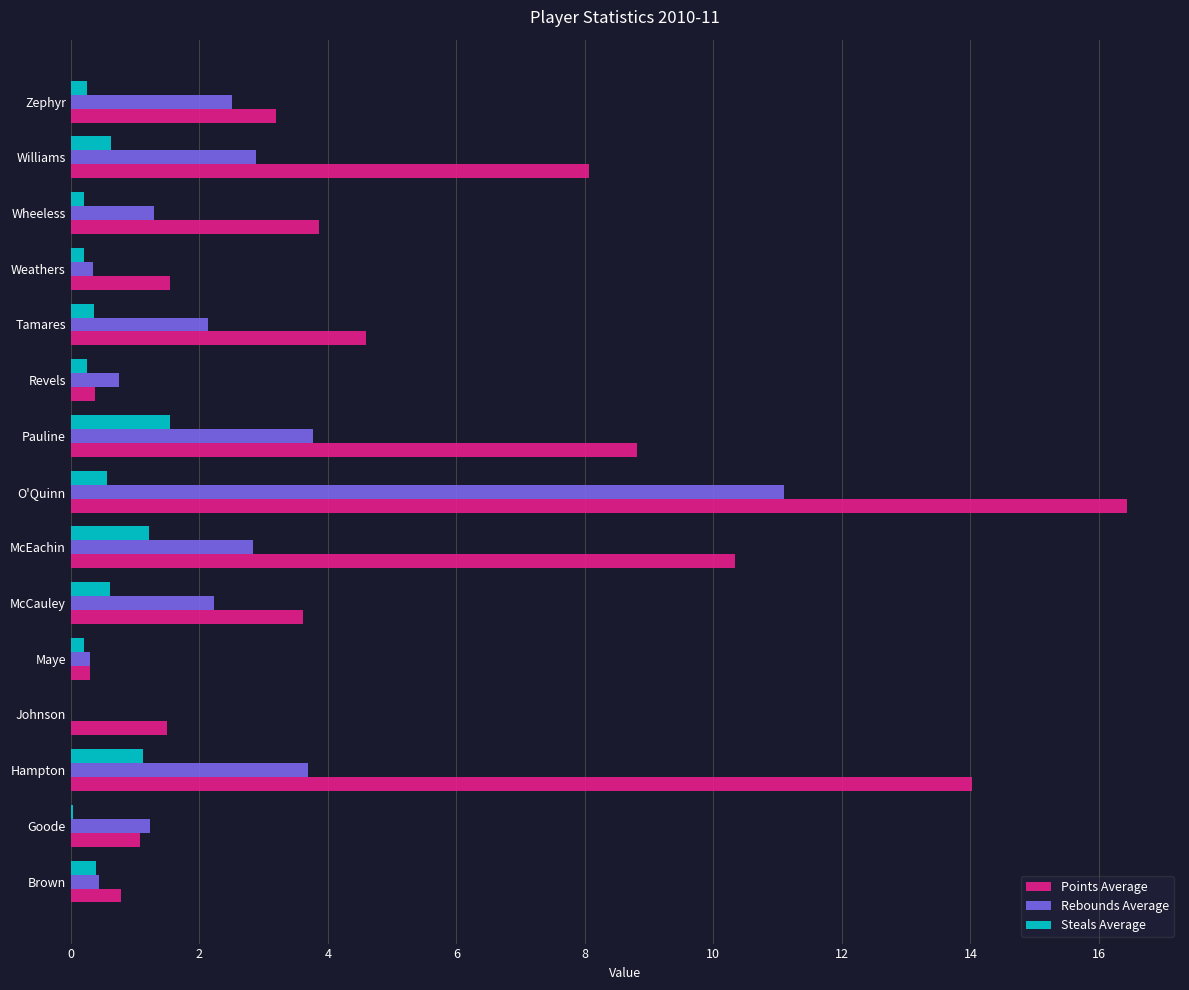

What is the average value of the Points Average series?

5.2